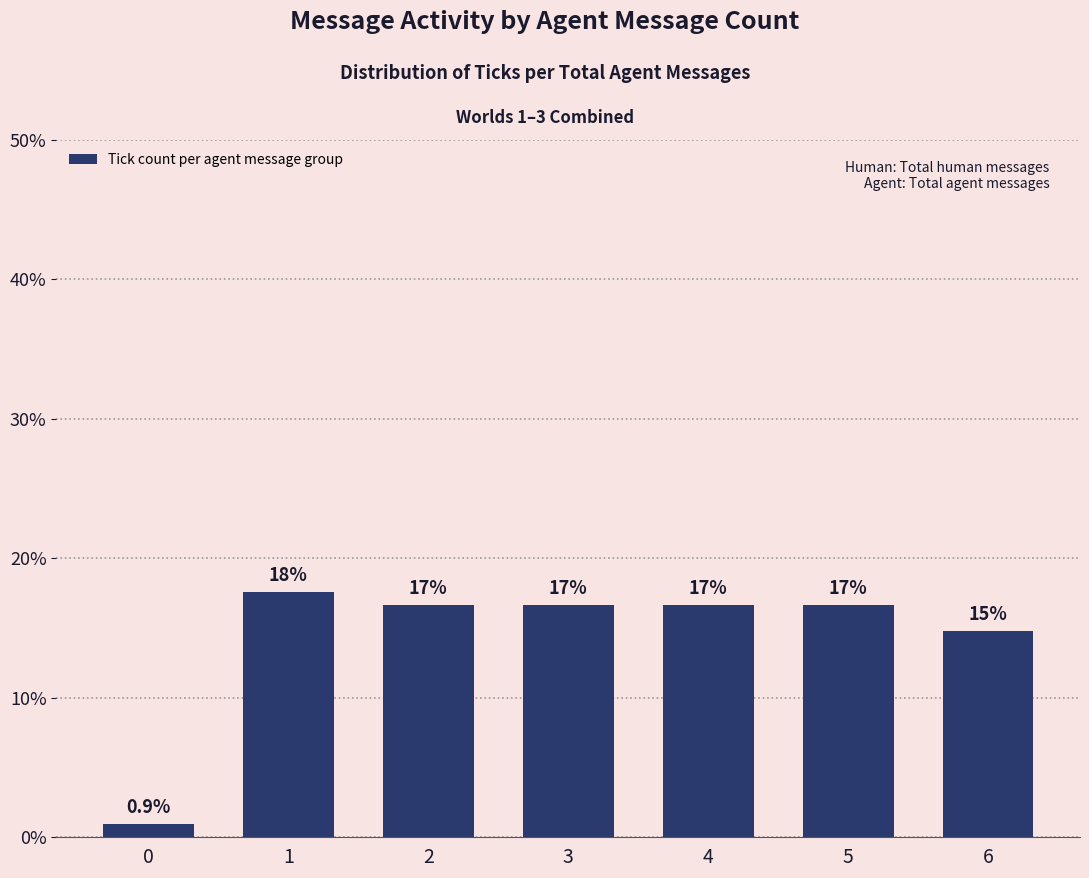

Does the chart contain any negative values?

No